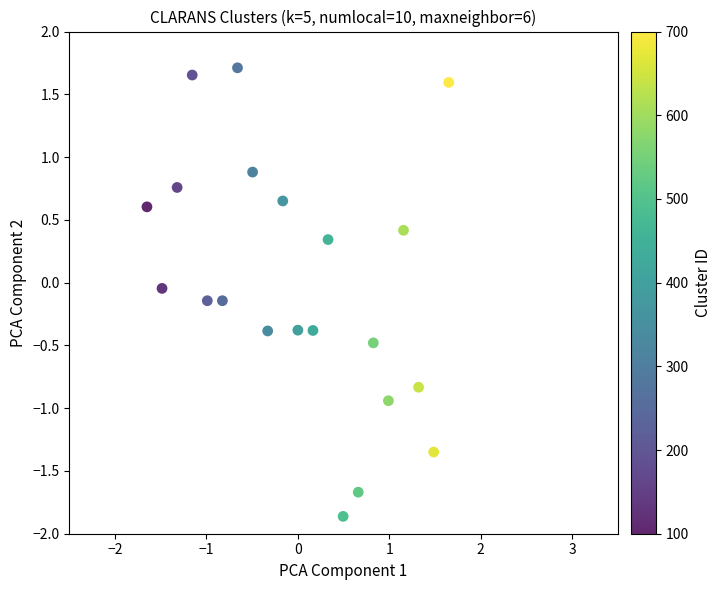

What is the range of X values (max minus min)?

3.3